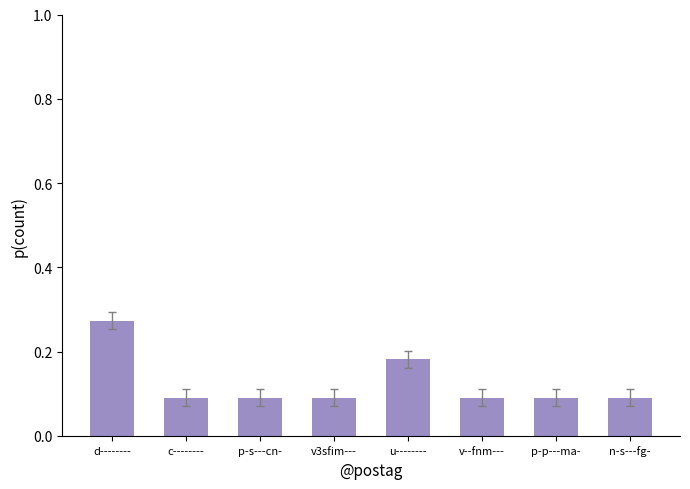

What is the sum of the values at d-------- and u--------?

0.5